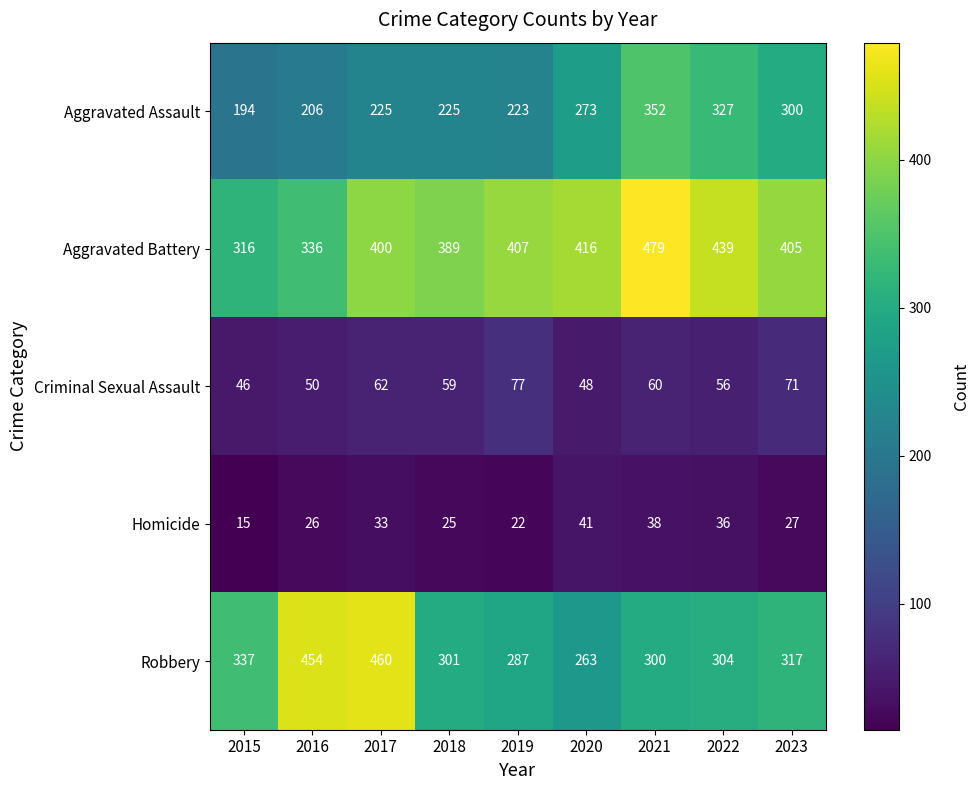

What is the difference between the maximum and minimum values in the Aggravated Battery series?

163